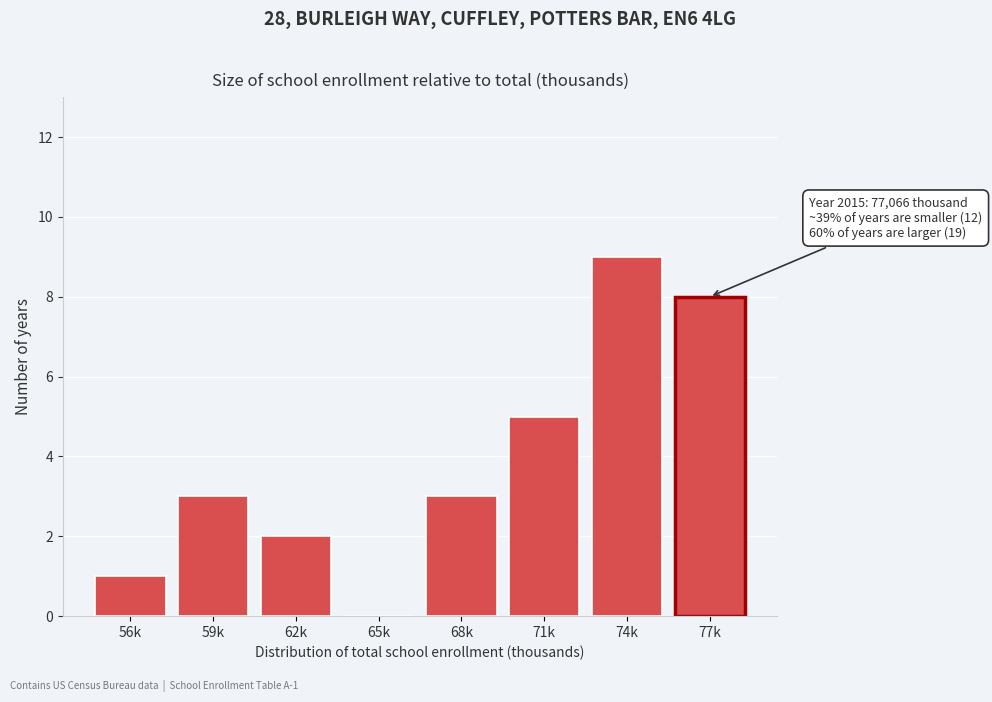

Reading left to right, list all the values displayed in this chart.

56k=1	59k=3	62k=2	65k=0	68k=3	71k=5	74k=9	77k=8